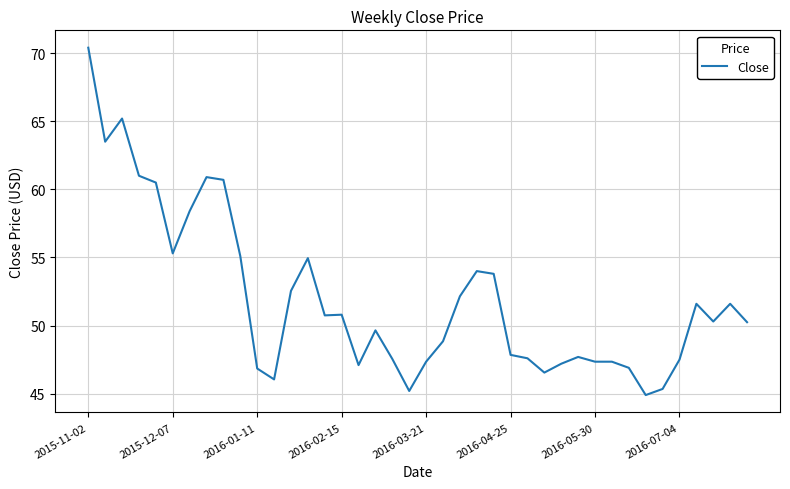

What is the maximum value shown in the chart?

70.4